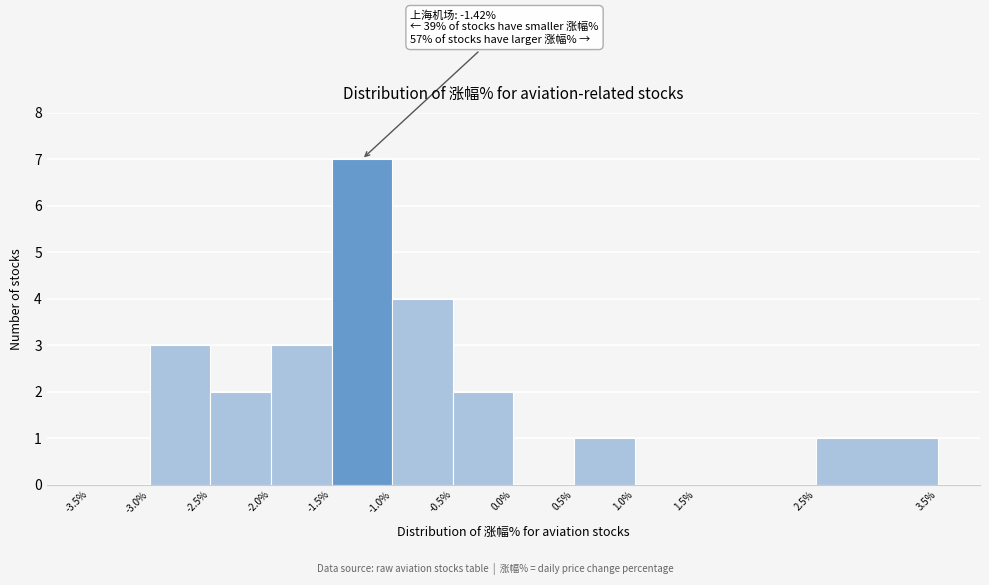

Over which range of the x-axis is the bar tallest?

-1.5% to -1.0%